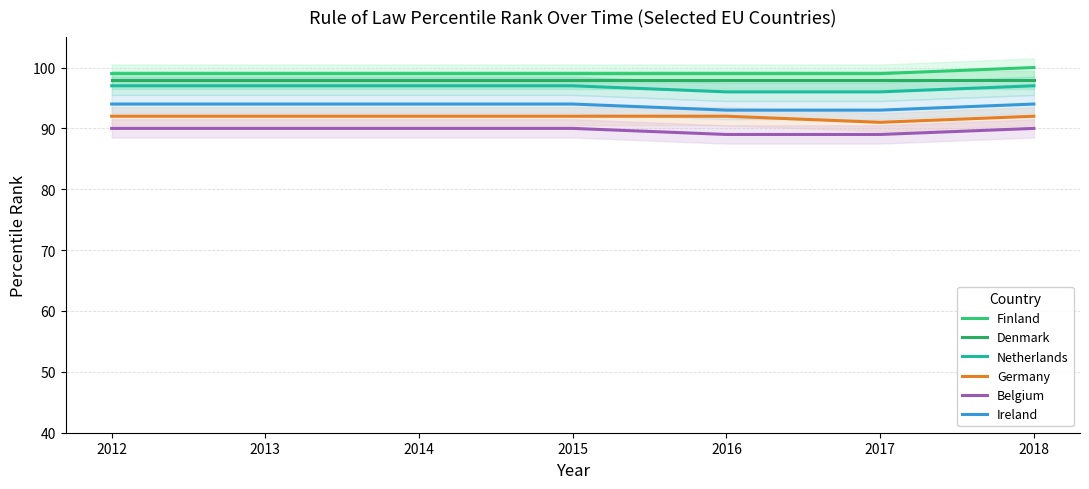

What is the sum of all Netherlands values?

677